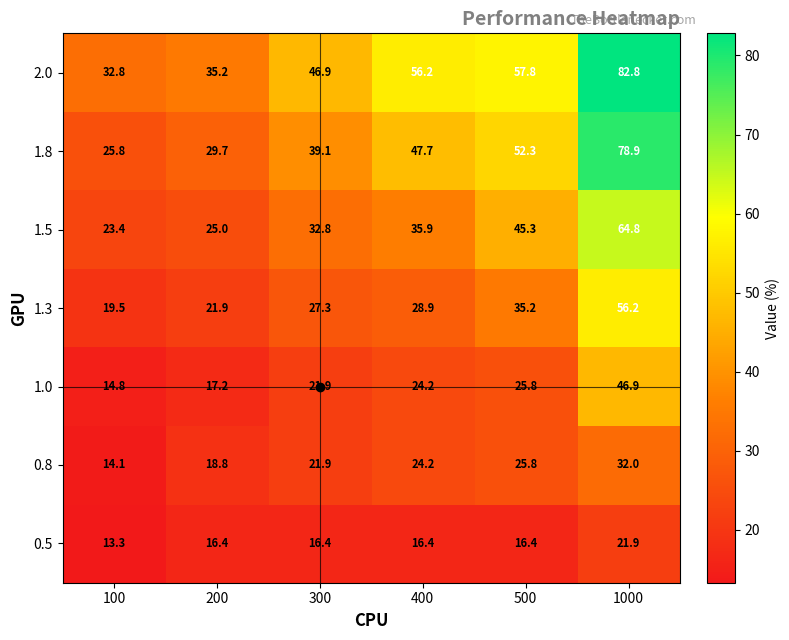

How many data points does each series have?

6